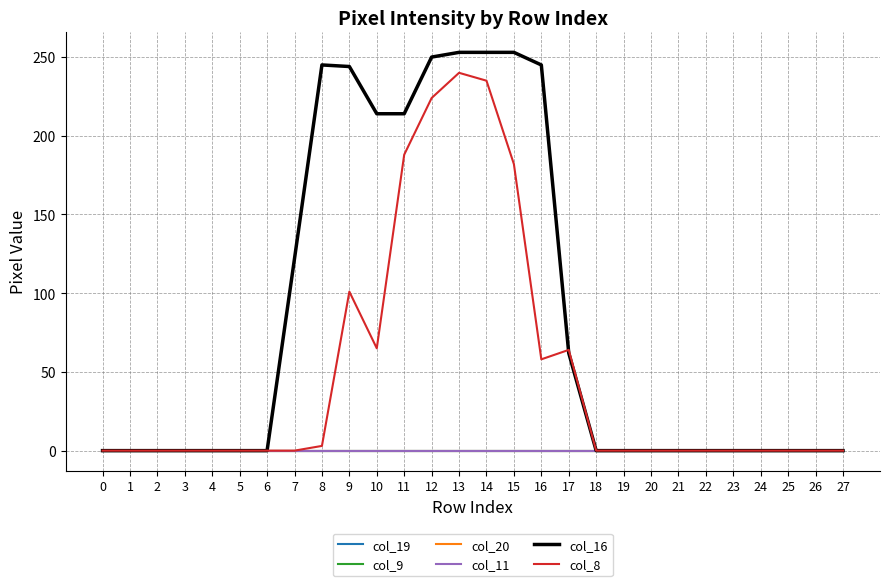

Between 6 and 7, which series saw the biggest shift?

col_16